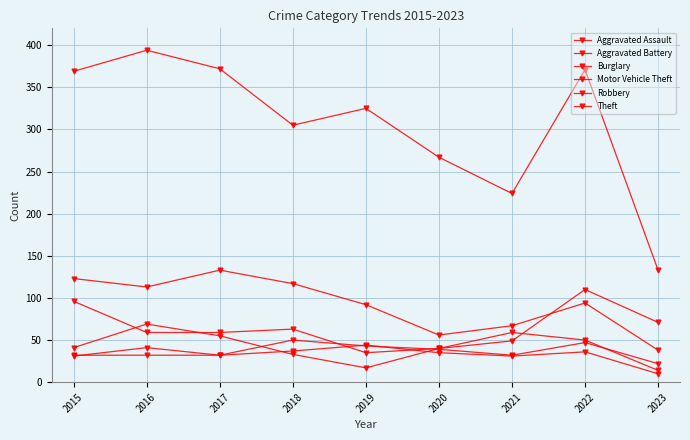

How many distinct data groups are displayed?

6